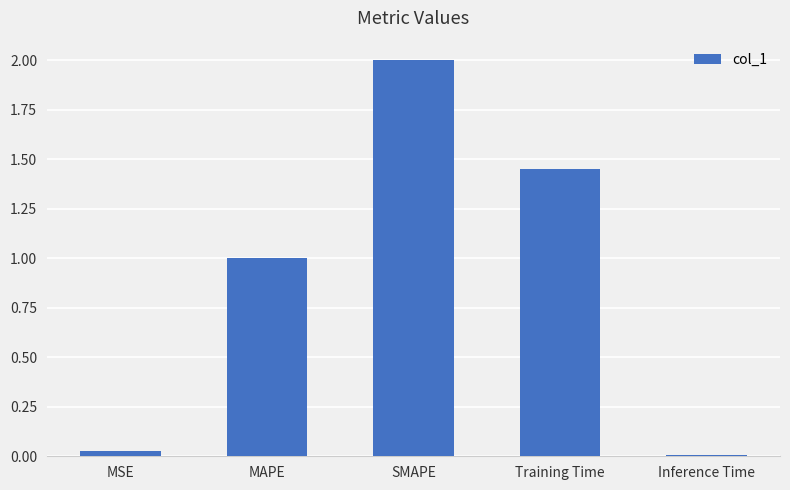

Between Inference Time and MAPE, which is larger?

MAPE